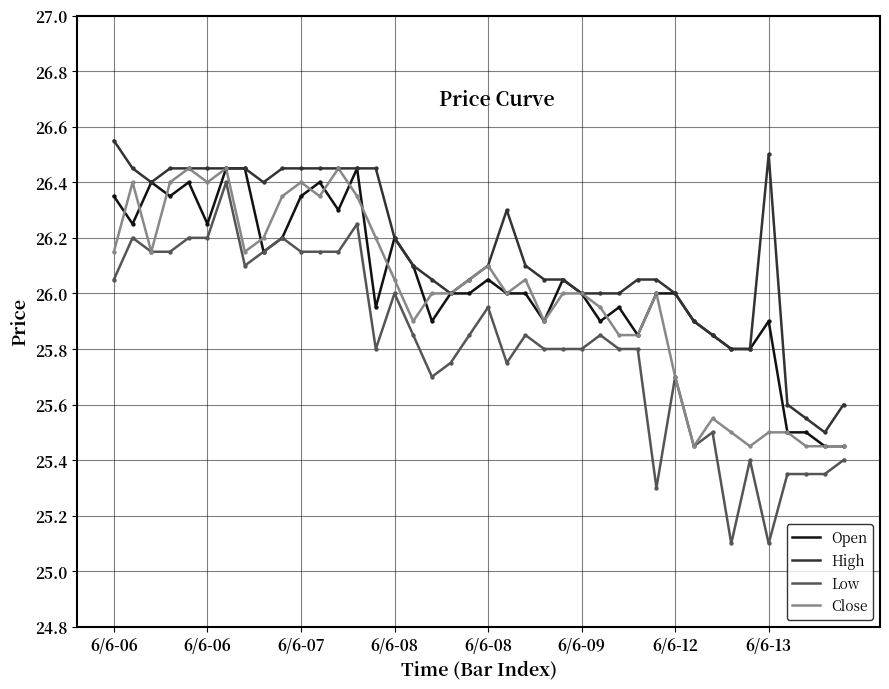

Which series has the largest total across all categories?

High